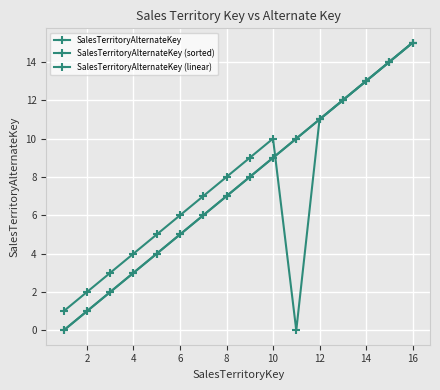

Does the chart have visible grid lines?

Yes